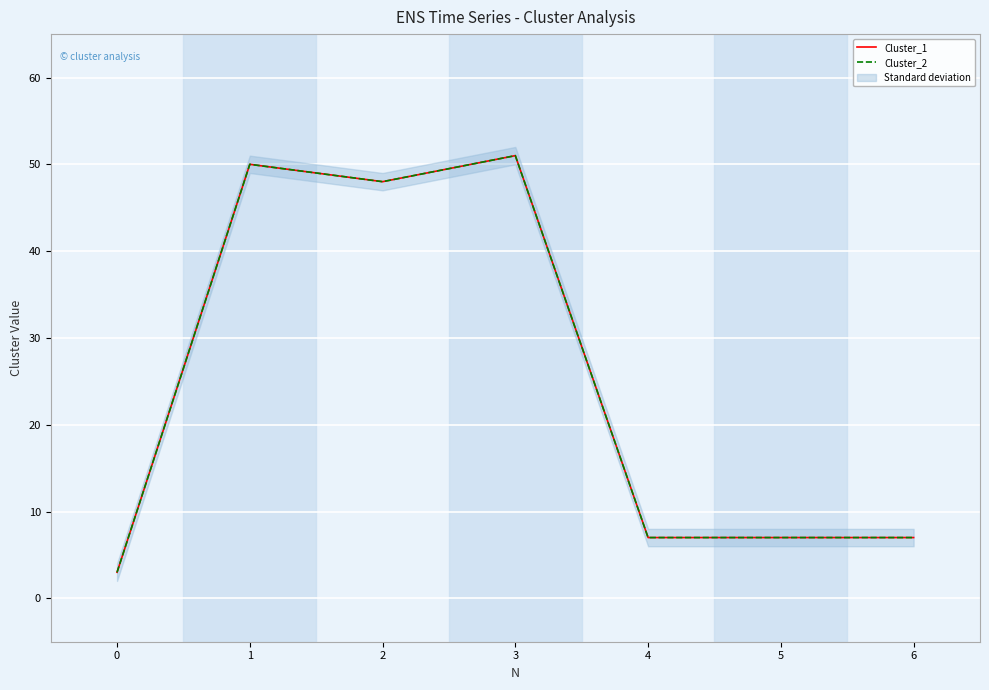

How many lines are shown in the chart?

2